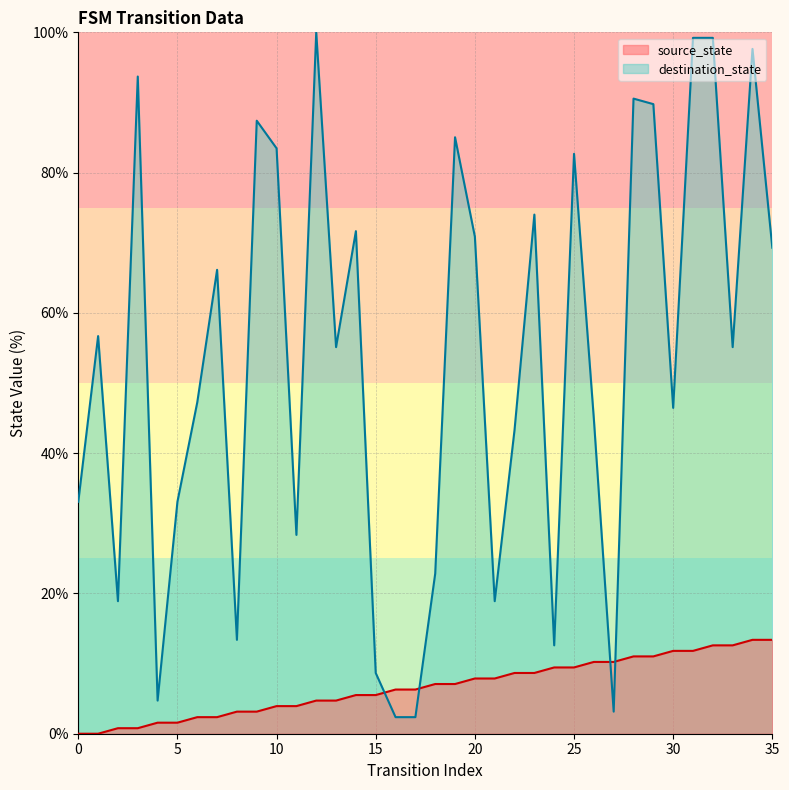

What is the maximum value shown in the chart?

100.0